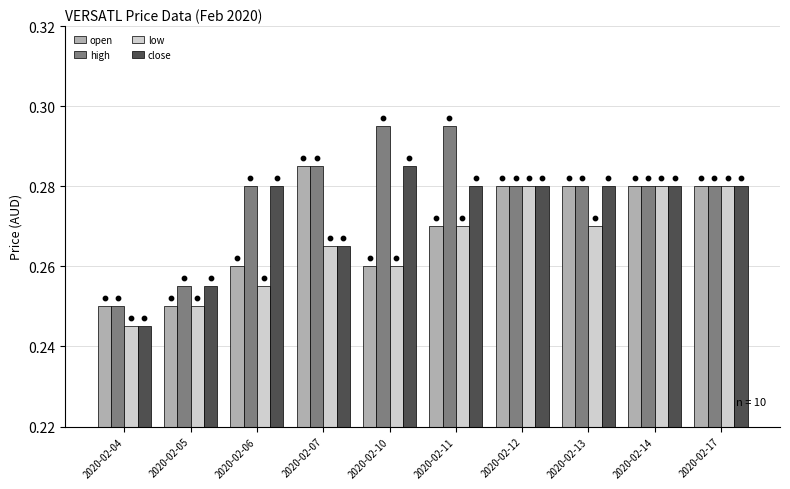

Which series contains the lowest Y value?

low